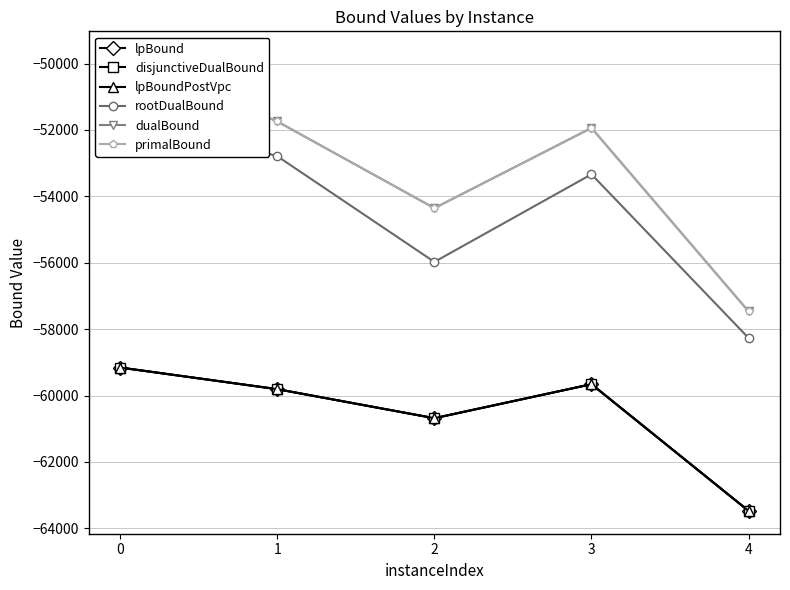

What is the difference between the primalBound values at 1 and 0?

2026.7